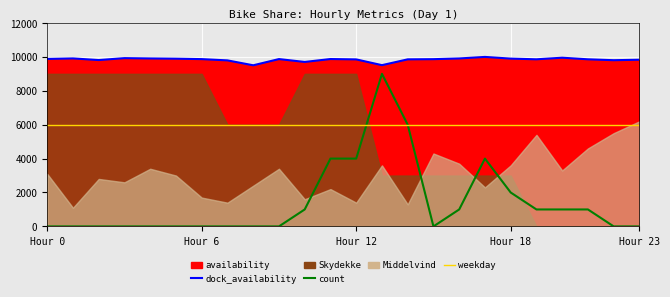

At which category does the chart reach its minimum across all series?

Hour 0